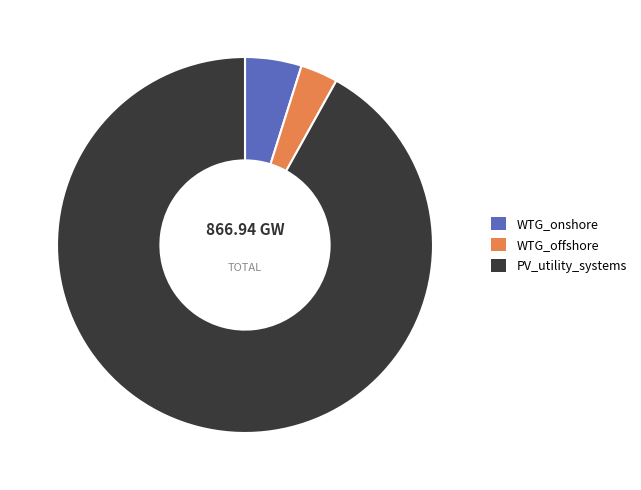

Rank the categories by value from highest to lowest.

PV_utility_systems, WTG_onshore, WTG_offshore